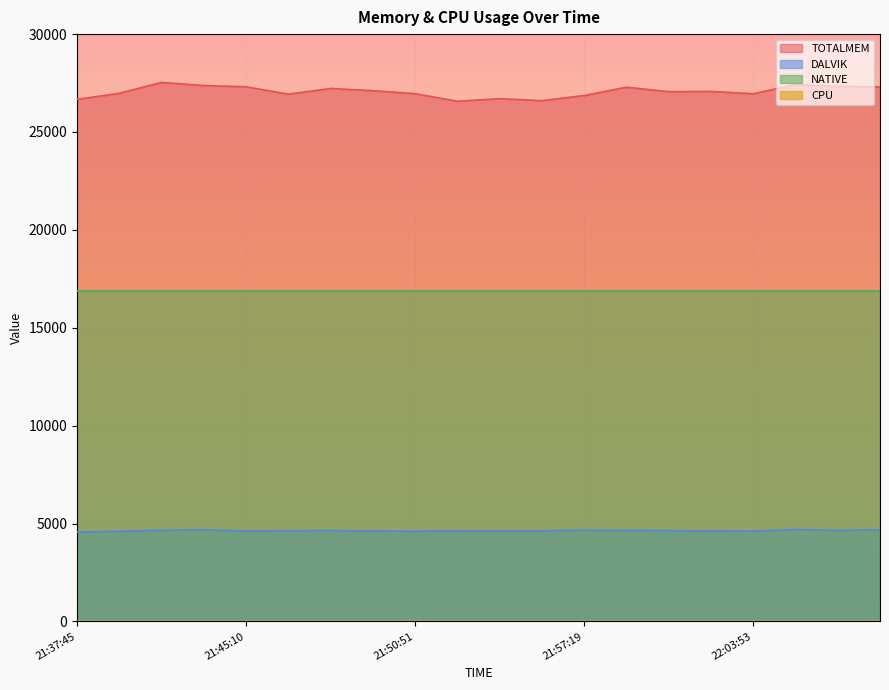

The value of DALVIK at 22:07:51 is 4651.0. True or false?

True